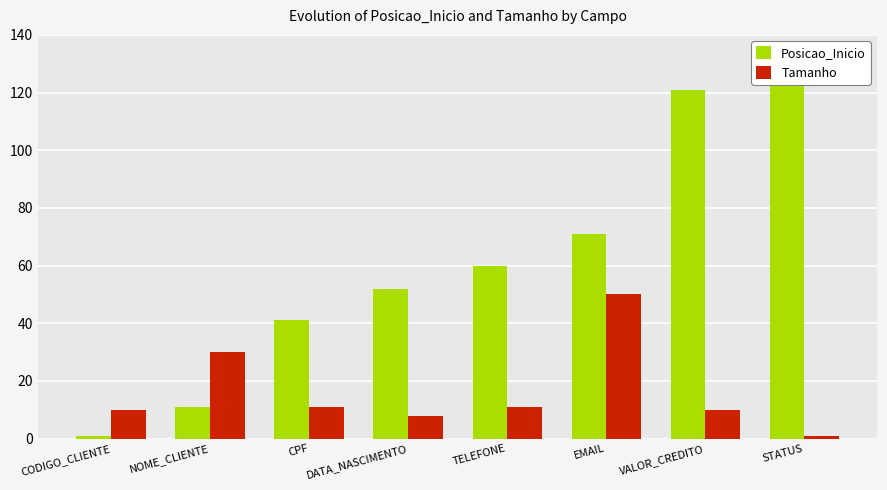

What is the sum of the Tamanho values at VALOR_CREDITO and DATA_NASCIMENTO?

18